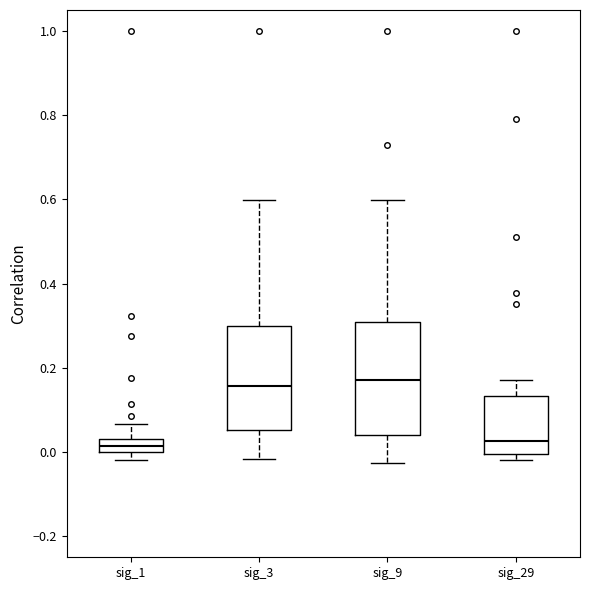

Where does the median line of the box for sig_1 sit on the y-axis? The values are not printed on the chart, so give them approximately, as read against the axis.

0.02